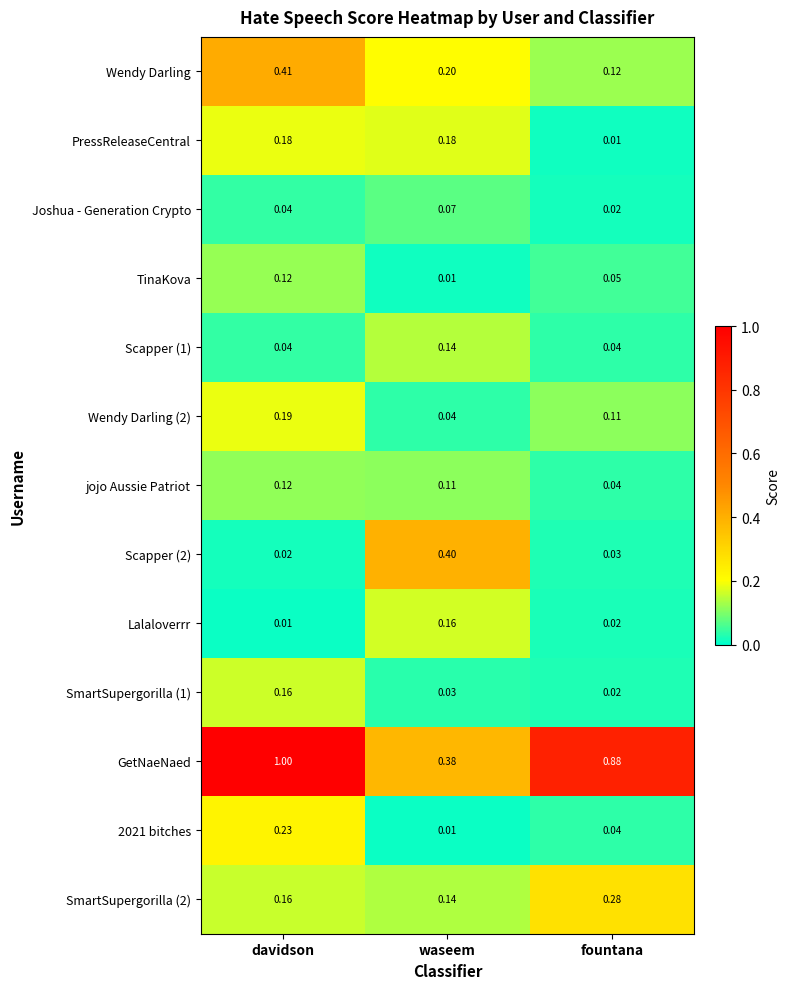

Which series has the largest total across all categories?

GetNaeNaed